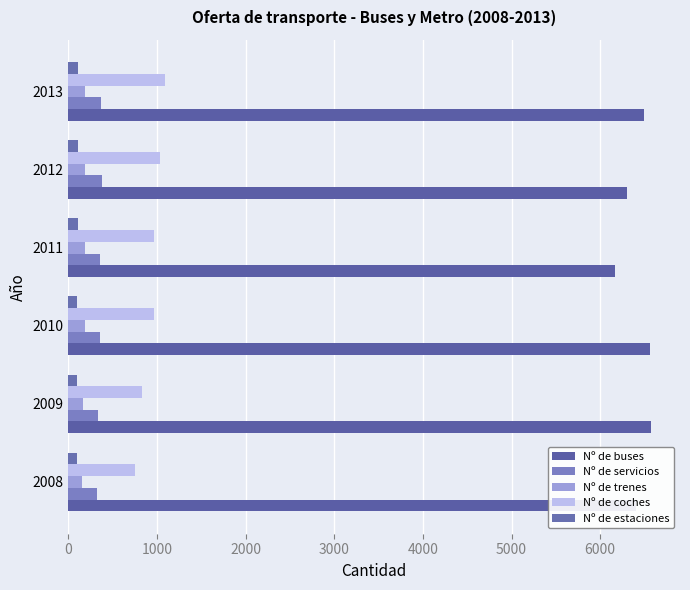

Which series has the largest range (max minus min)?

Nº de buses